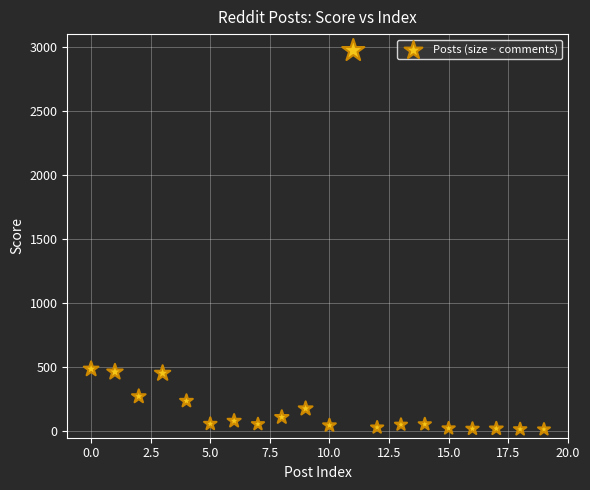

What is the range of Y values (max minus min)?

2956